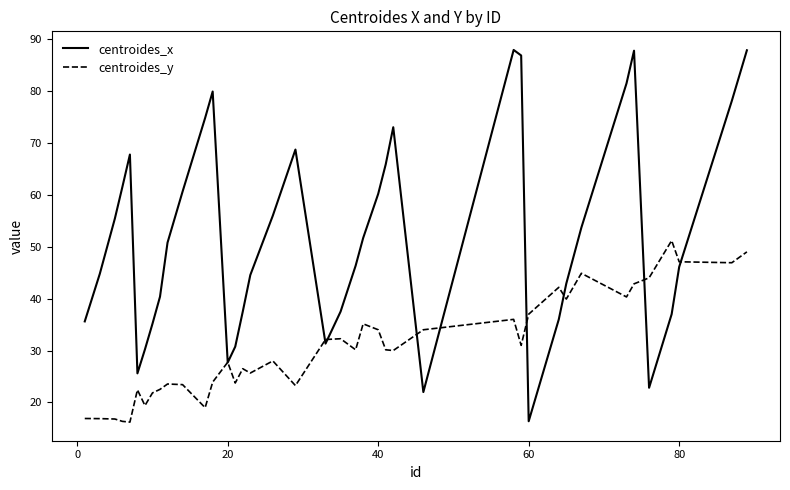

List the series in order of their peak value, lowest first.

centroides_y, centroides_x